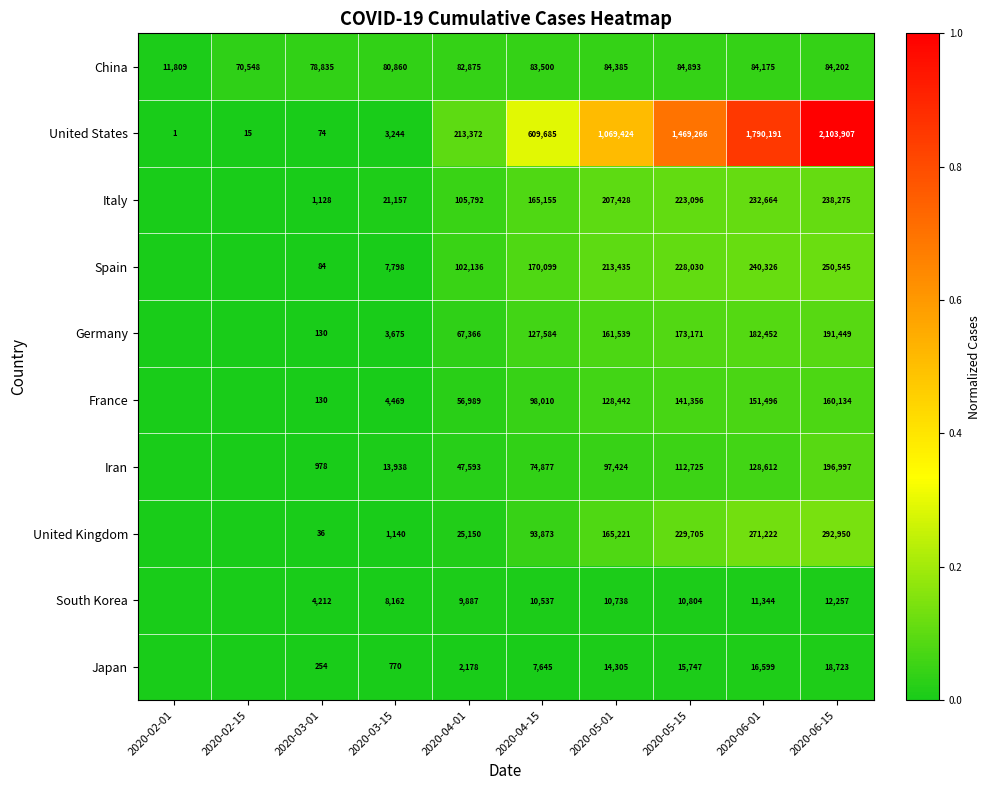

The Germany series shows 191449 at 2020-06-15. True or false?

True